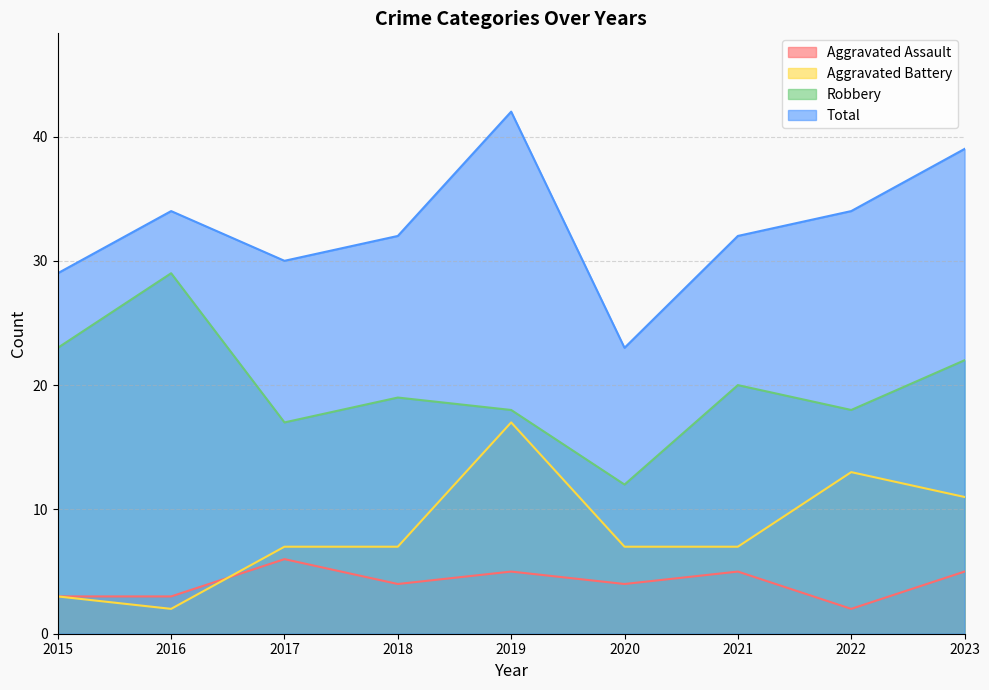

How many data points in Aggravated Assault are above 4?

4